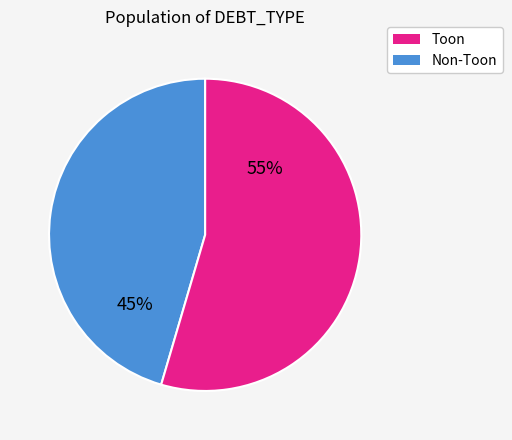

To the nearest percent, what is the average slice percentage?

50%